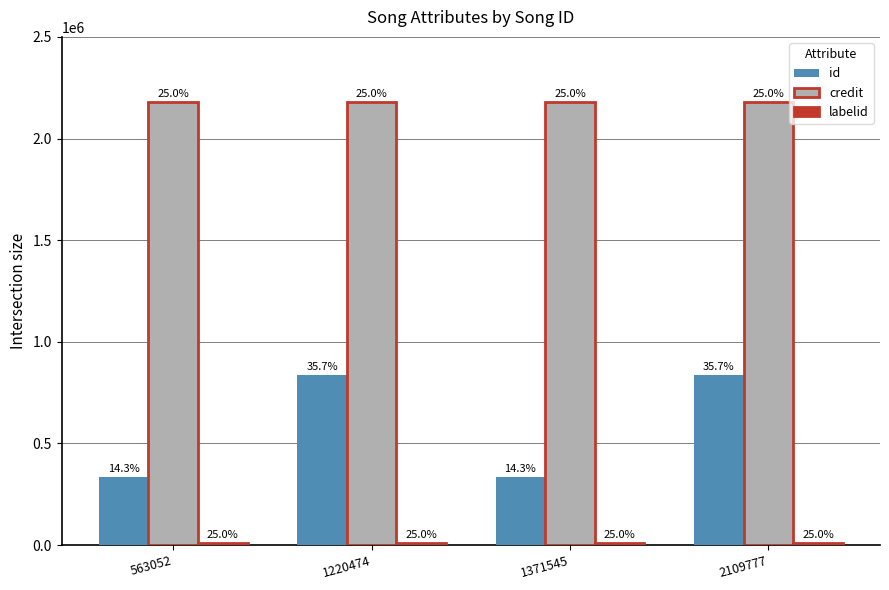

True or false: credit has a value of 2179524 at 1220474.

True